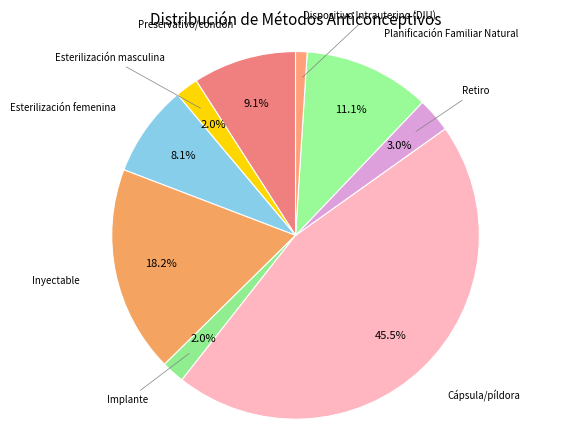

Count the number of slices in the pie.

9